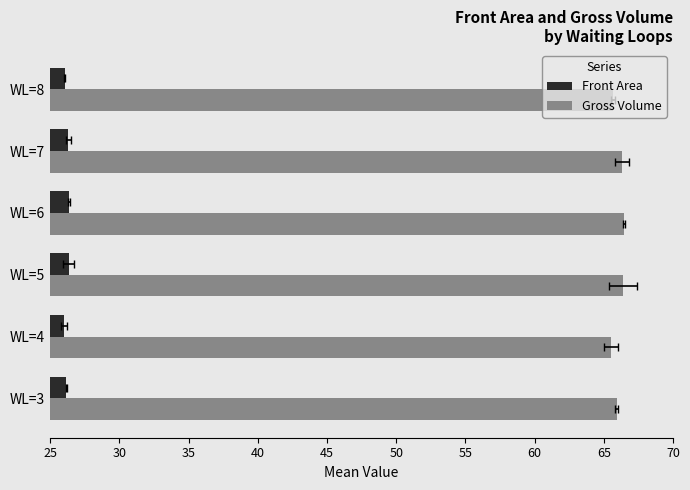

Is it true that Front Area equals 37.2 at WL=3?

False